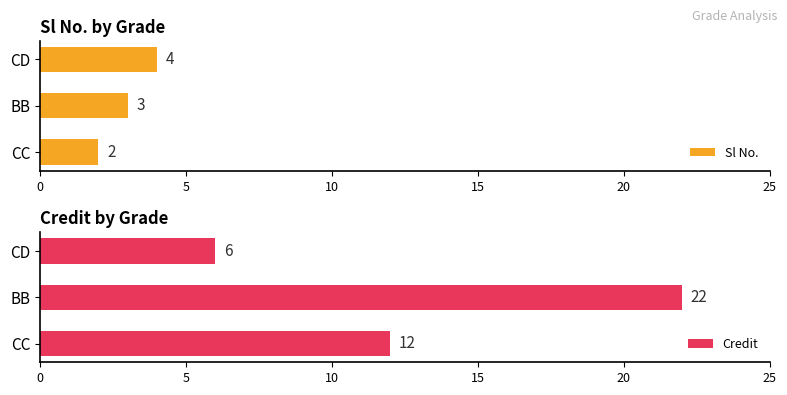

Which category has the highest value in the Sl No. series?

CD